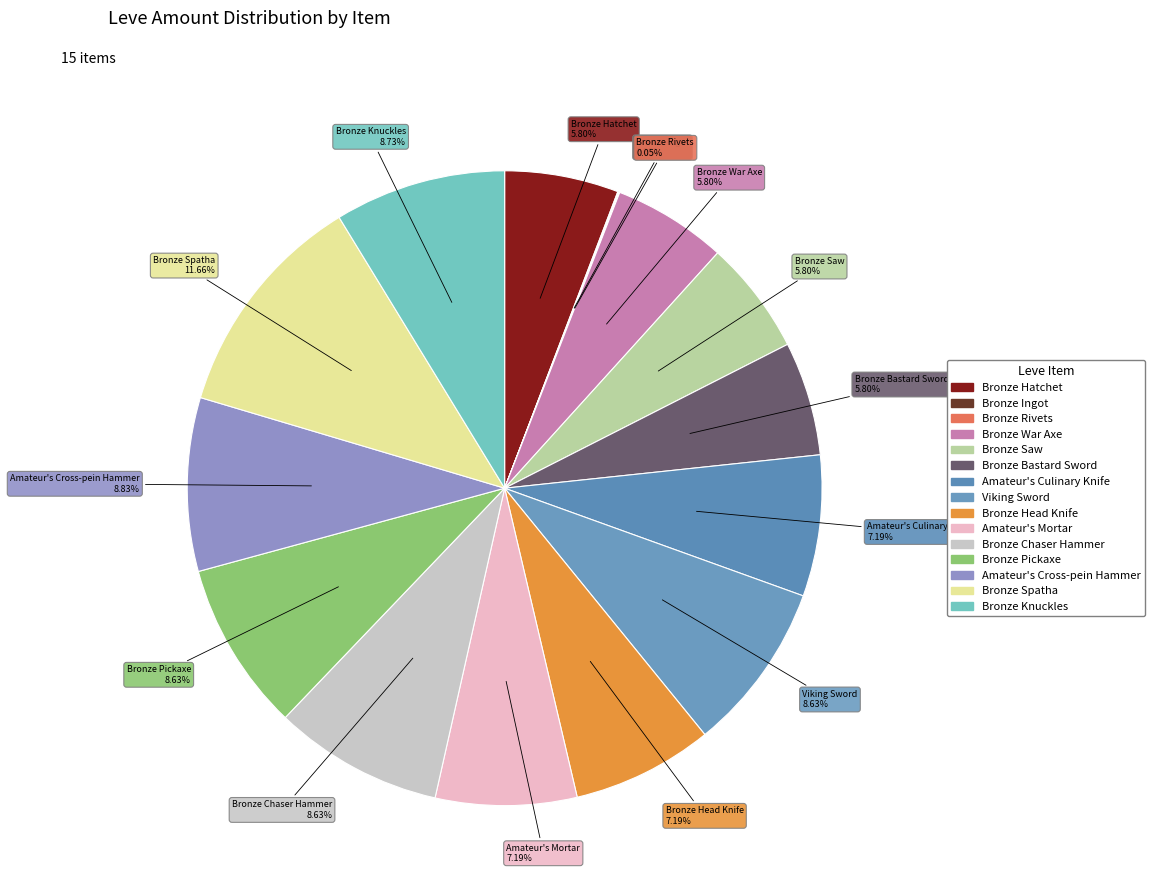

To the nearest percent, what is the difference between the largest and smallest slice percentages?

12%